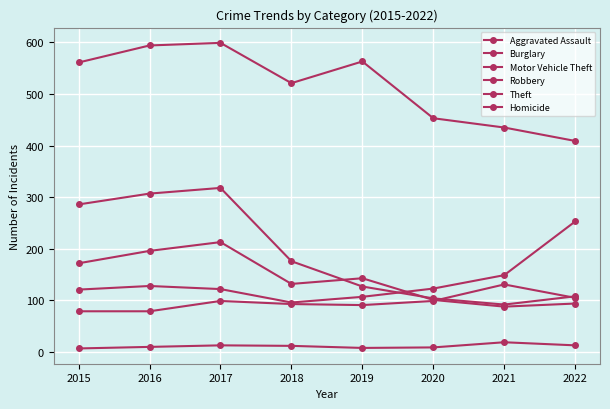

Which series changed the most between 2018 and 2022?

Motor Vehicle Theft